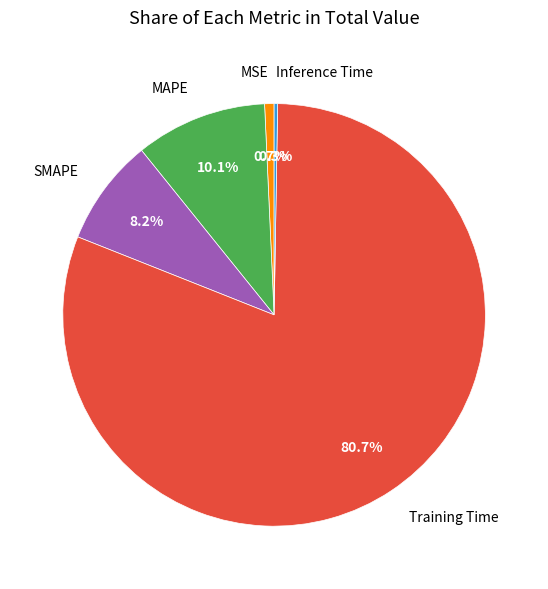

Which slice is the largest?

Training Time